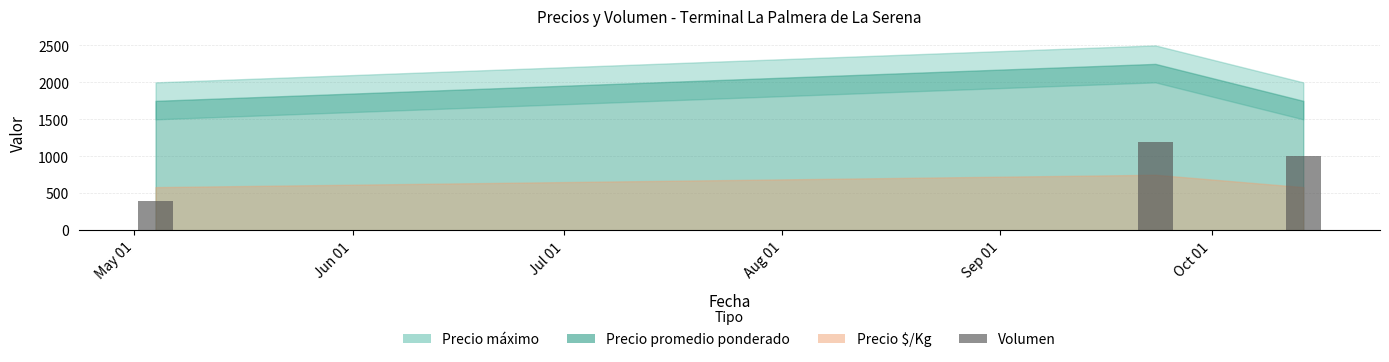

What is the sum of all values?

2600